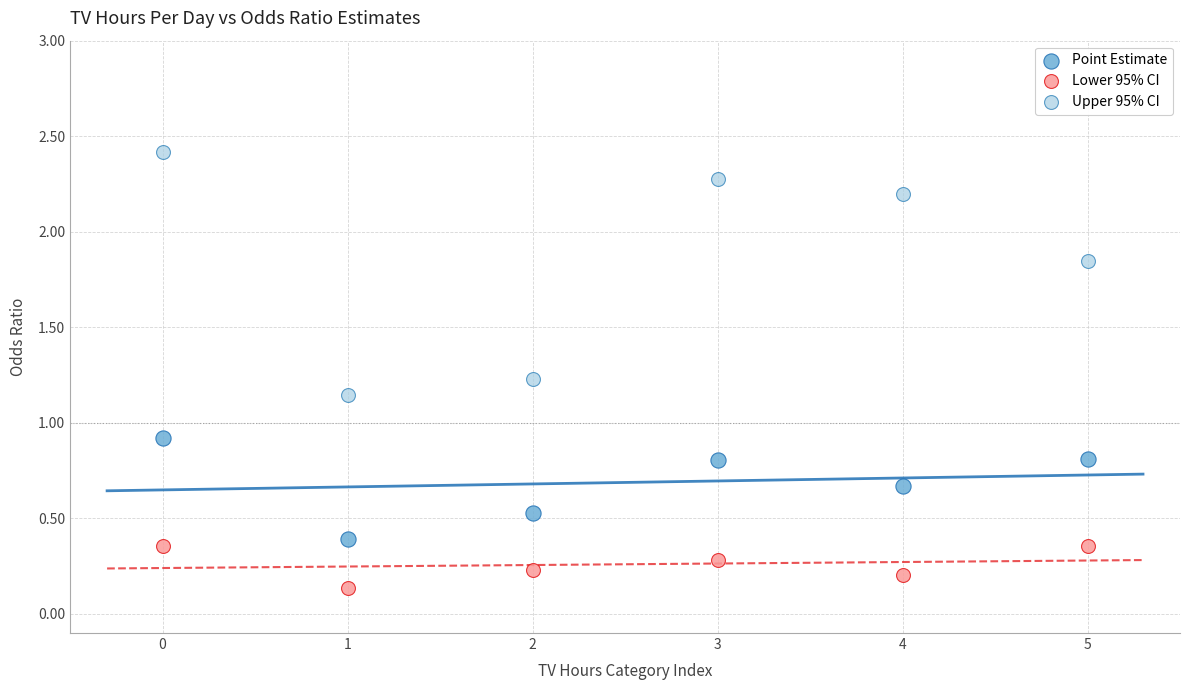

Across all series, what Y value is closest to 1?

0.9